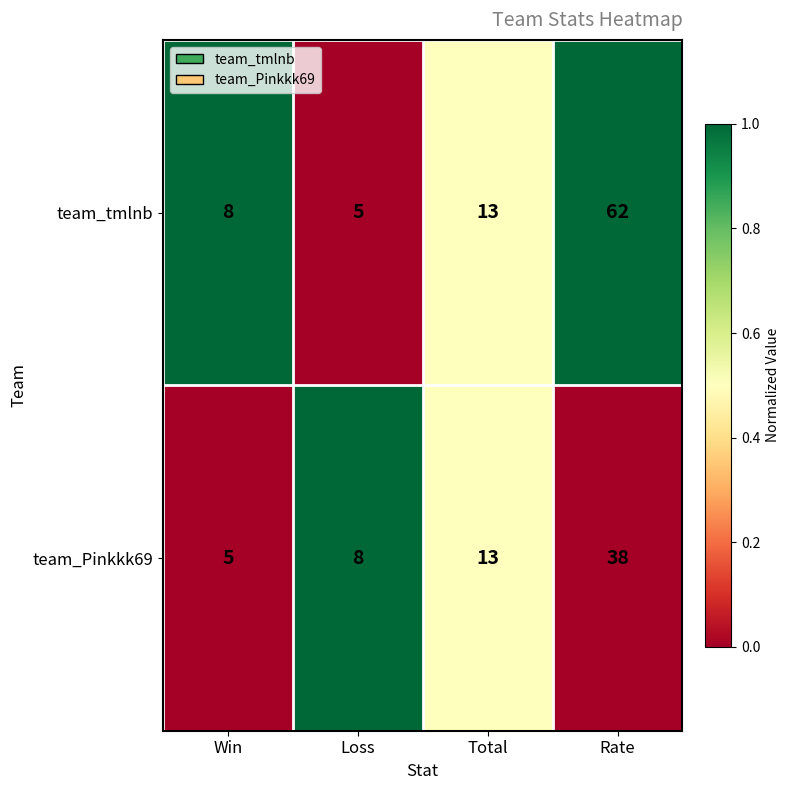

What is the lowest value of the team_tmlnb series?

5